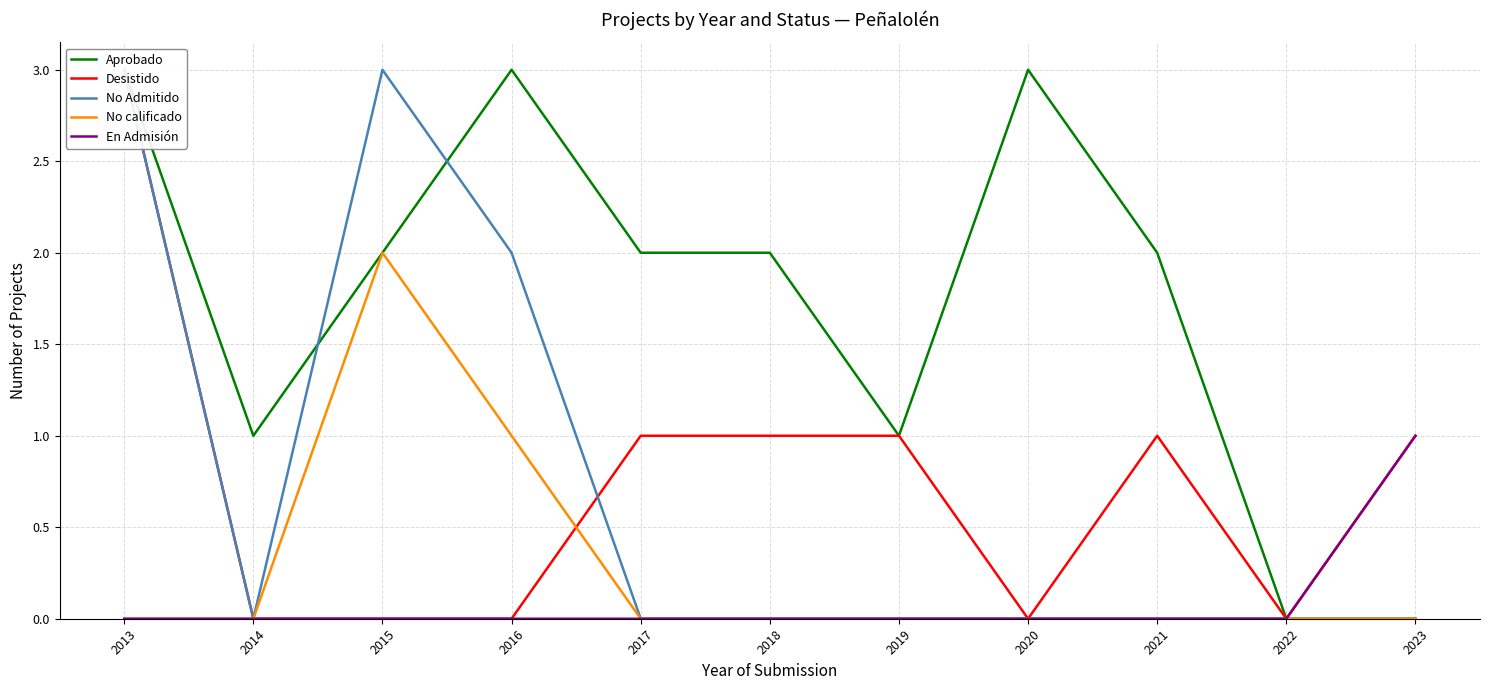

Is it true that En Admisión equals 0 at 2018?

True